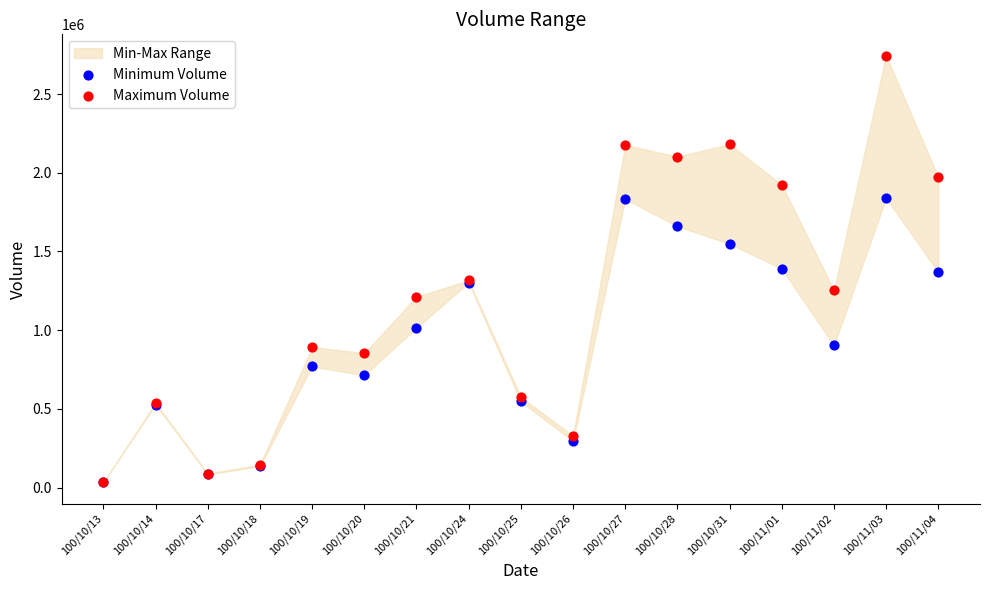

Which series has the largest Y range (max minus min)?

Maximum Volume